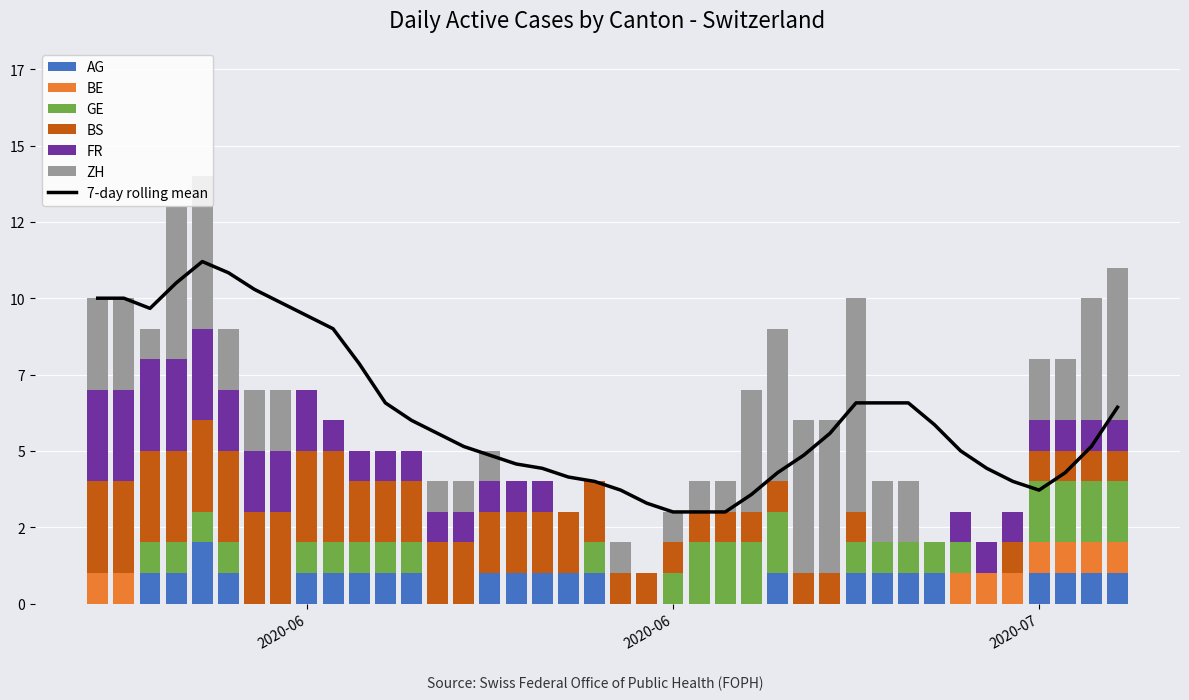

What is the difference between the maximum and minimum values in the AG series?

2